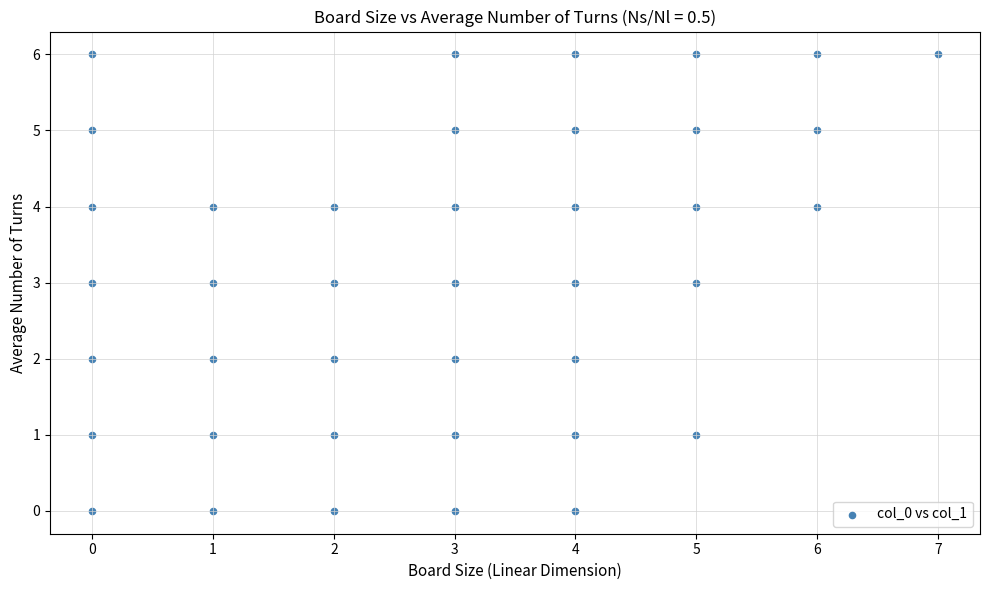

What is the range of X values (max minus min)?

7